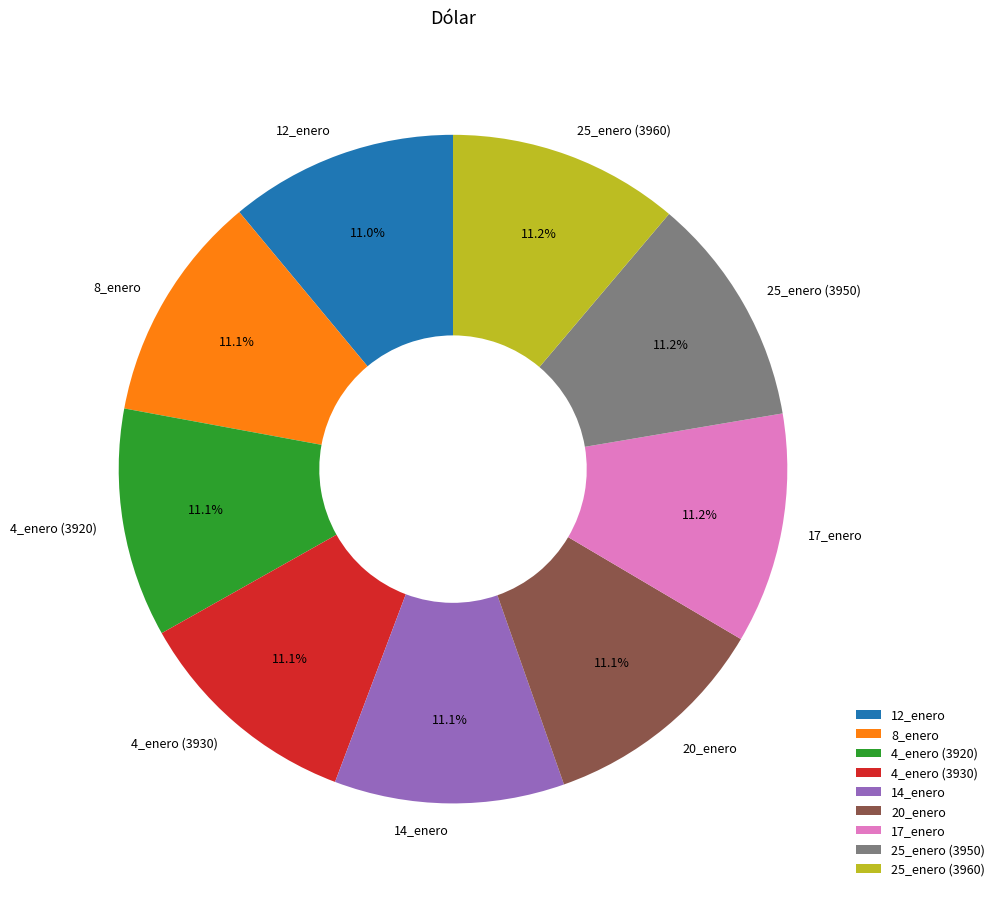

Count the number of slices in the pie.

9